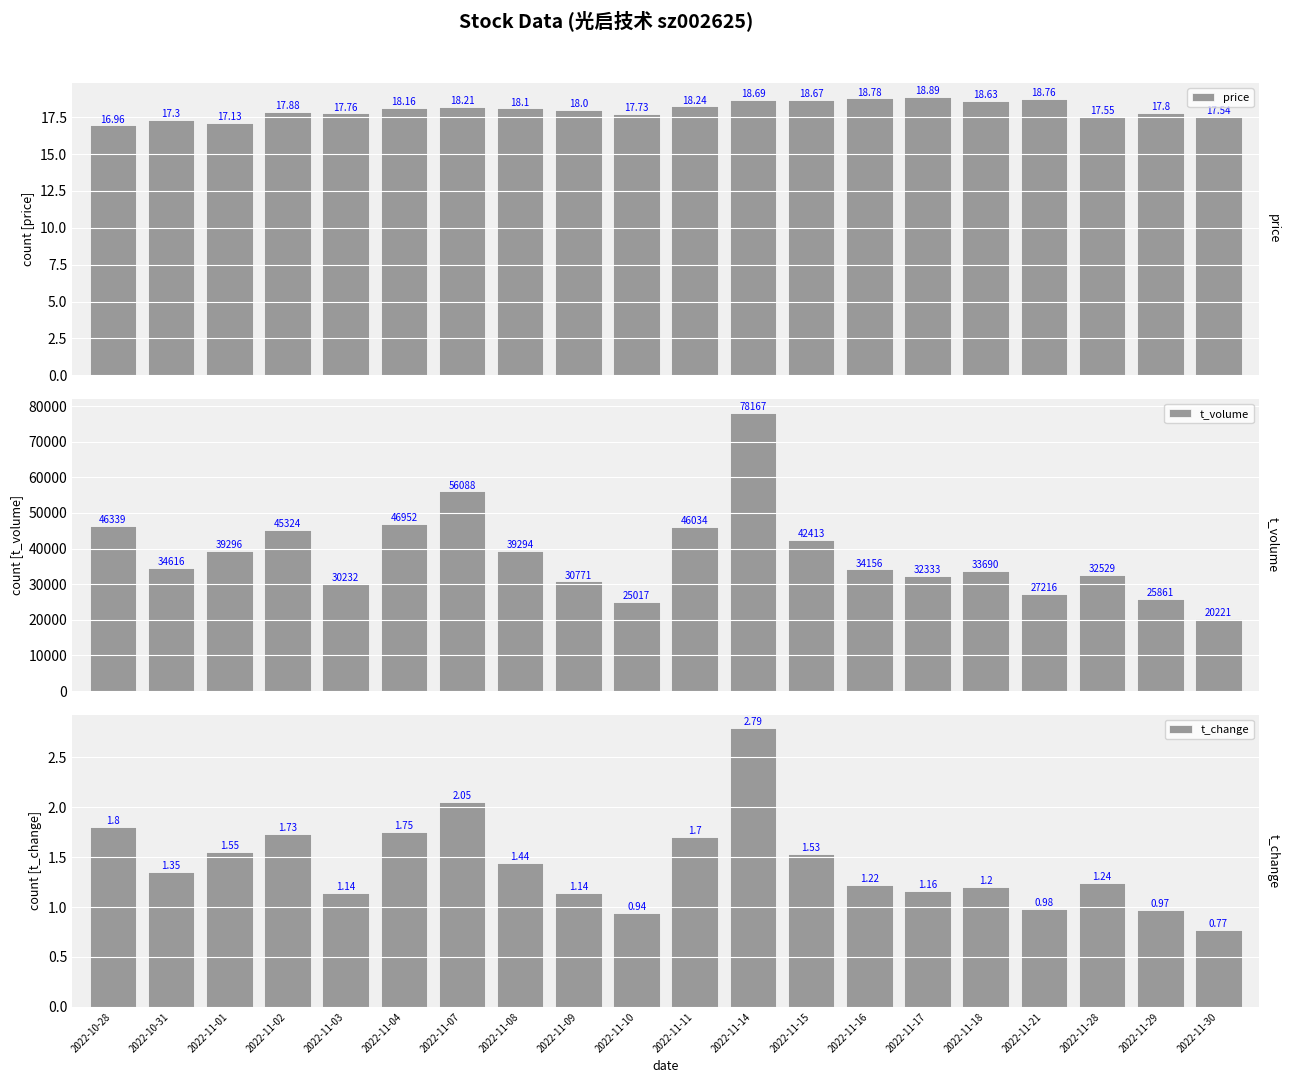

At which category is the sum across all series the highest?

2022-11-14